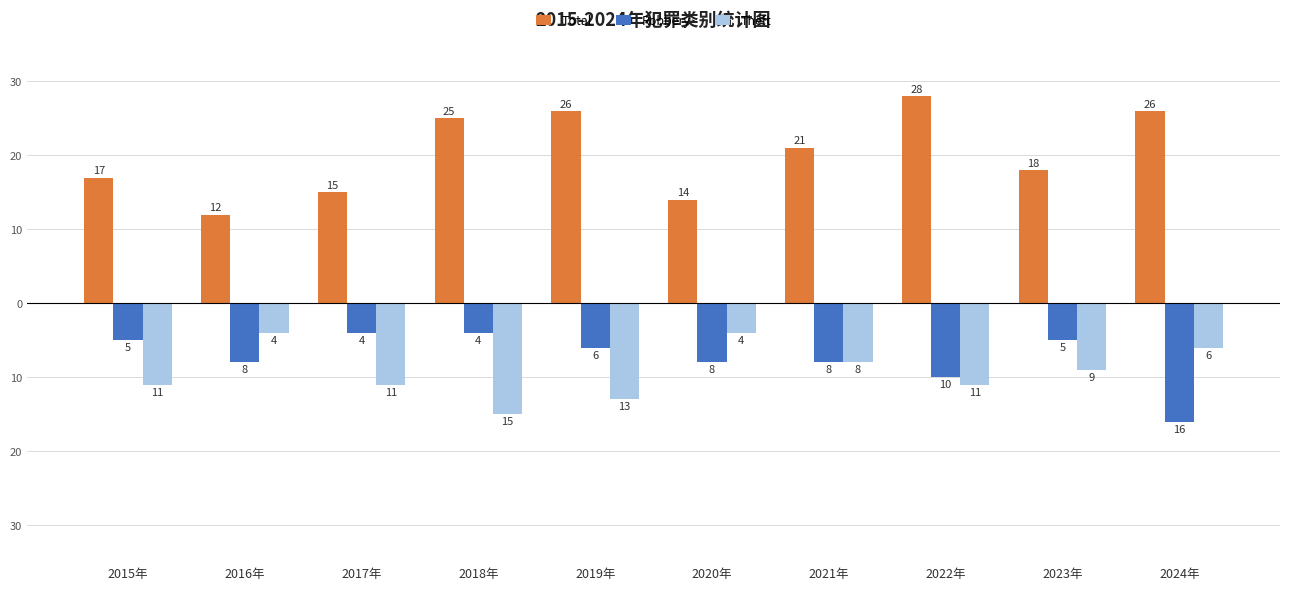

What is the label of the 9th bar from the left?

2023年